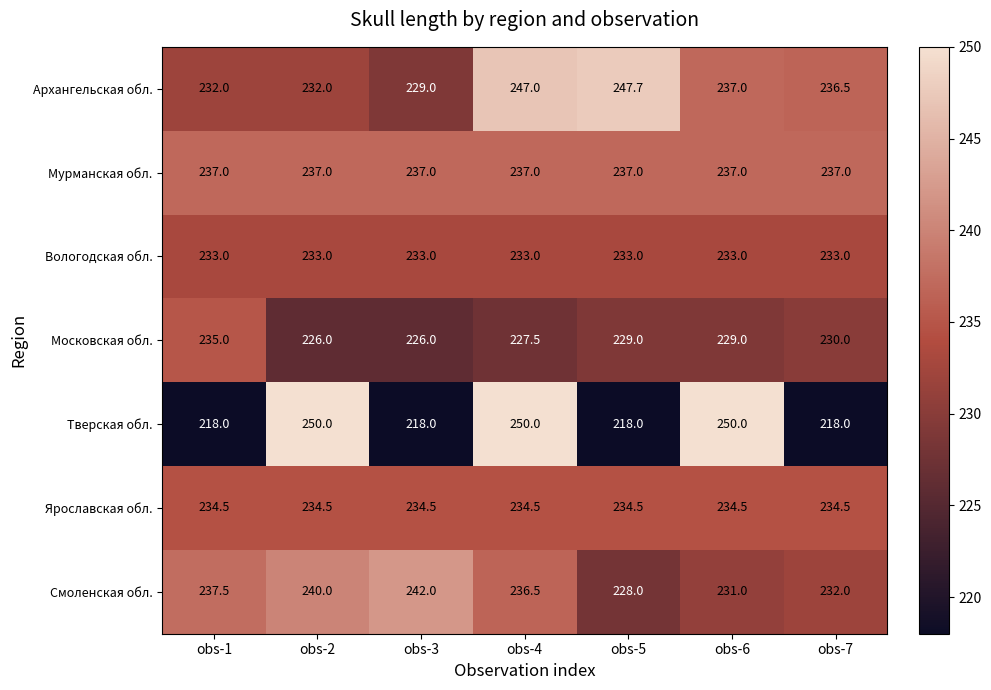

Which series changed the most between obs-4 and obs-6?

Архангельская обл.